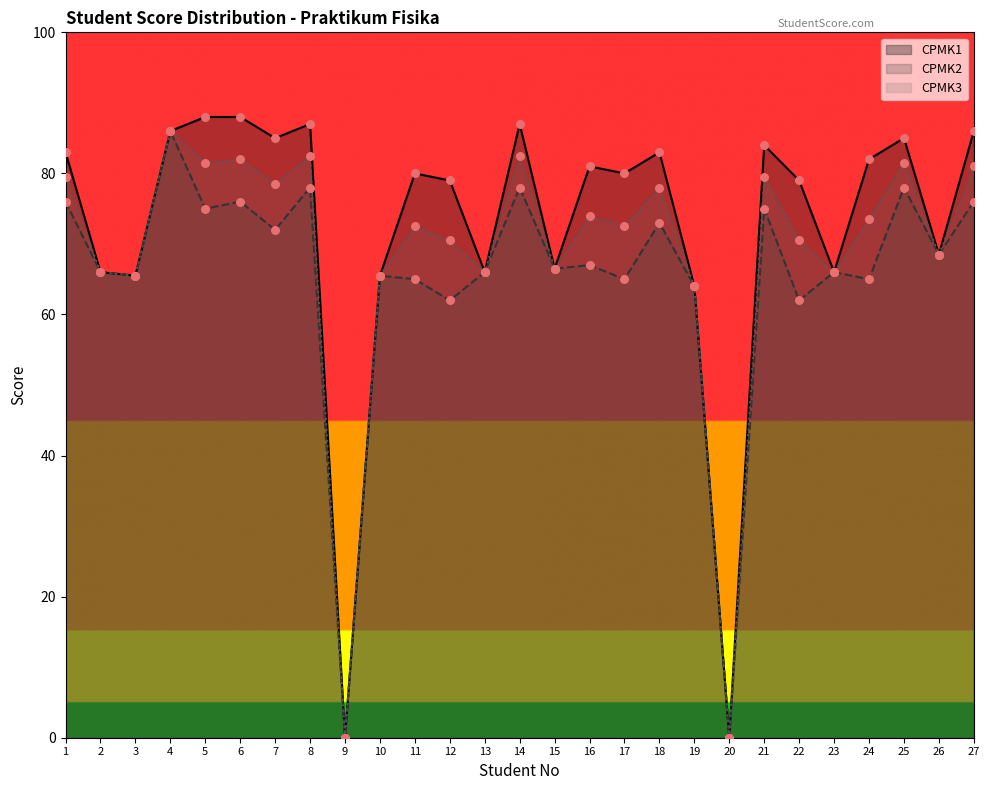

Which series has the largest total across all categories?

CPMK1